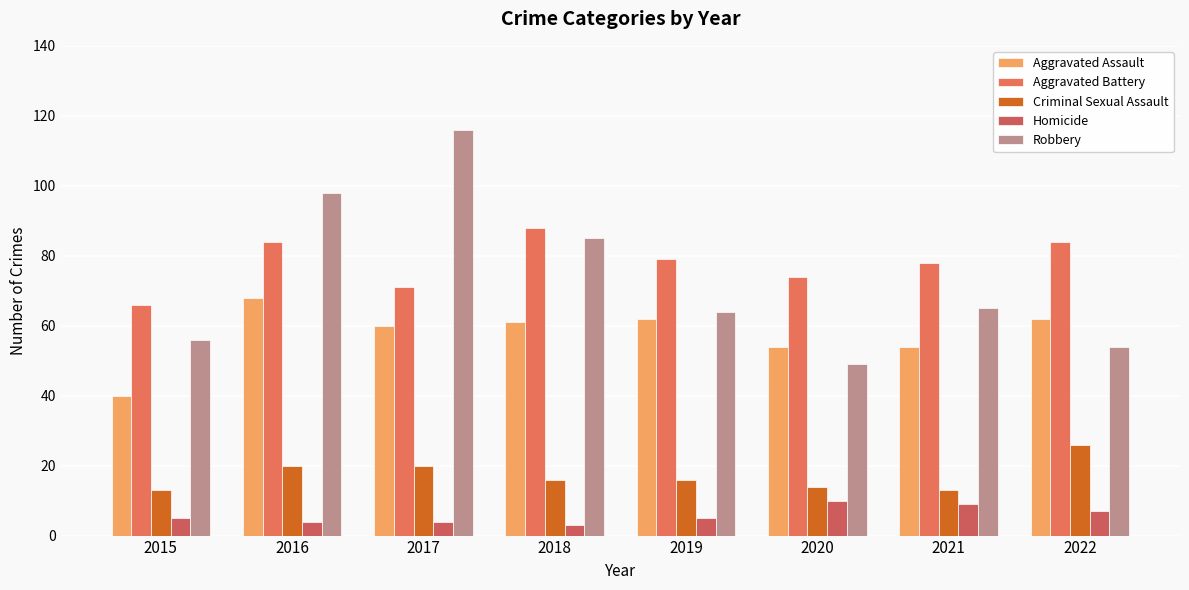

Is it true that Criminal Sexual Assault equals 4 at 2020?

False